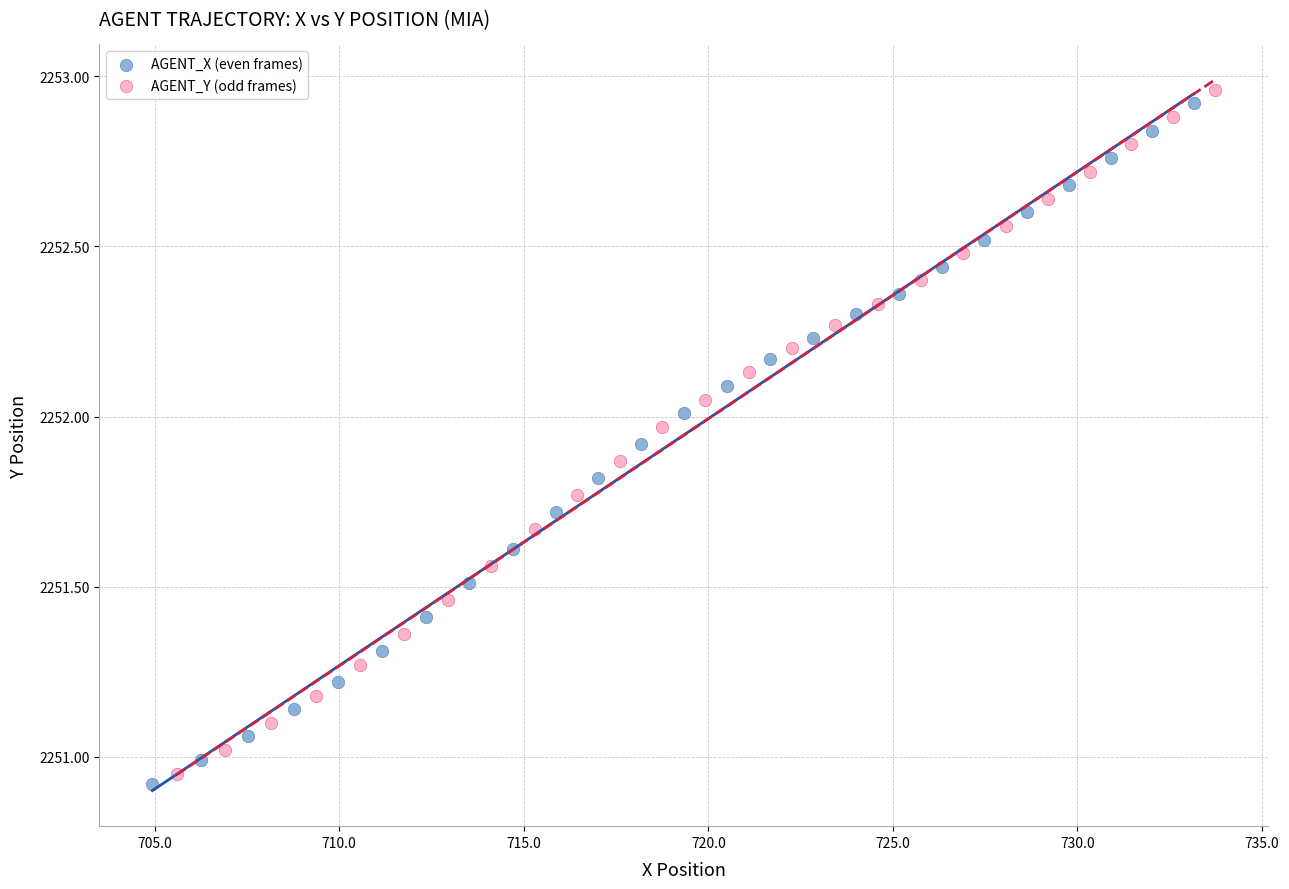

Which series has the largest Y range (max minus min)?

AGENT_Y (odd frames)